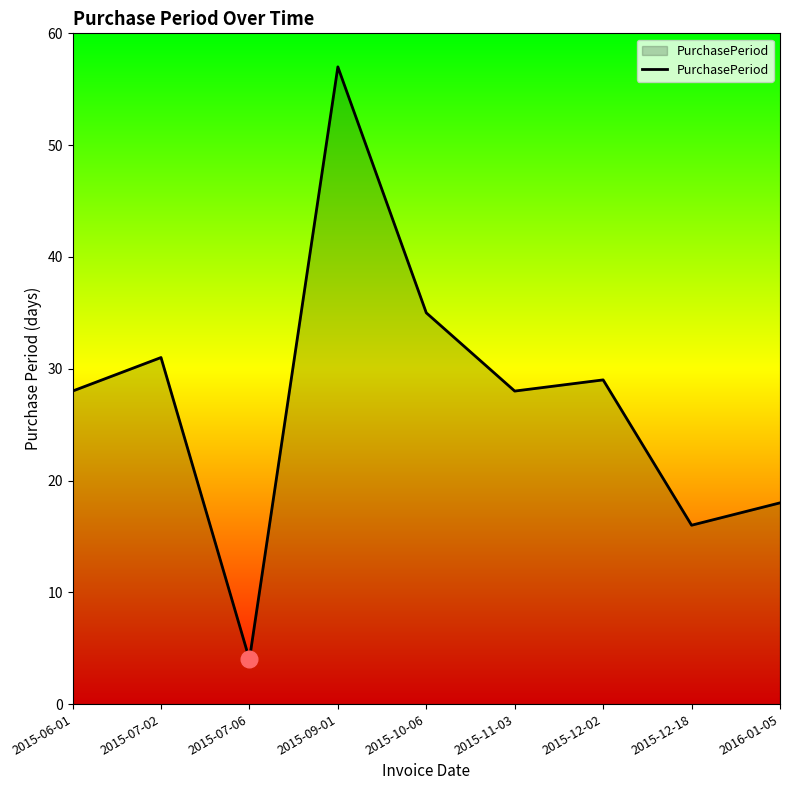

What is the difference between the values at 2016-01-05 and 2015-06-01?

10